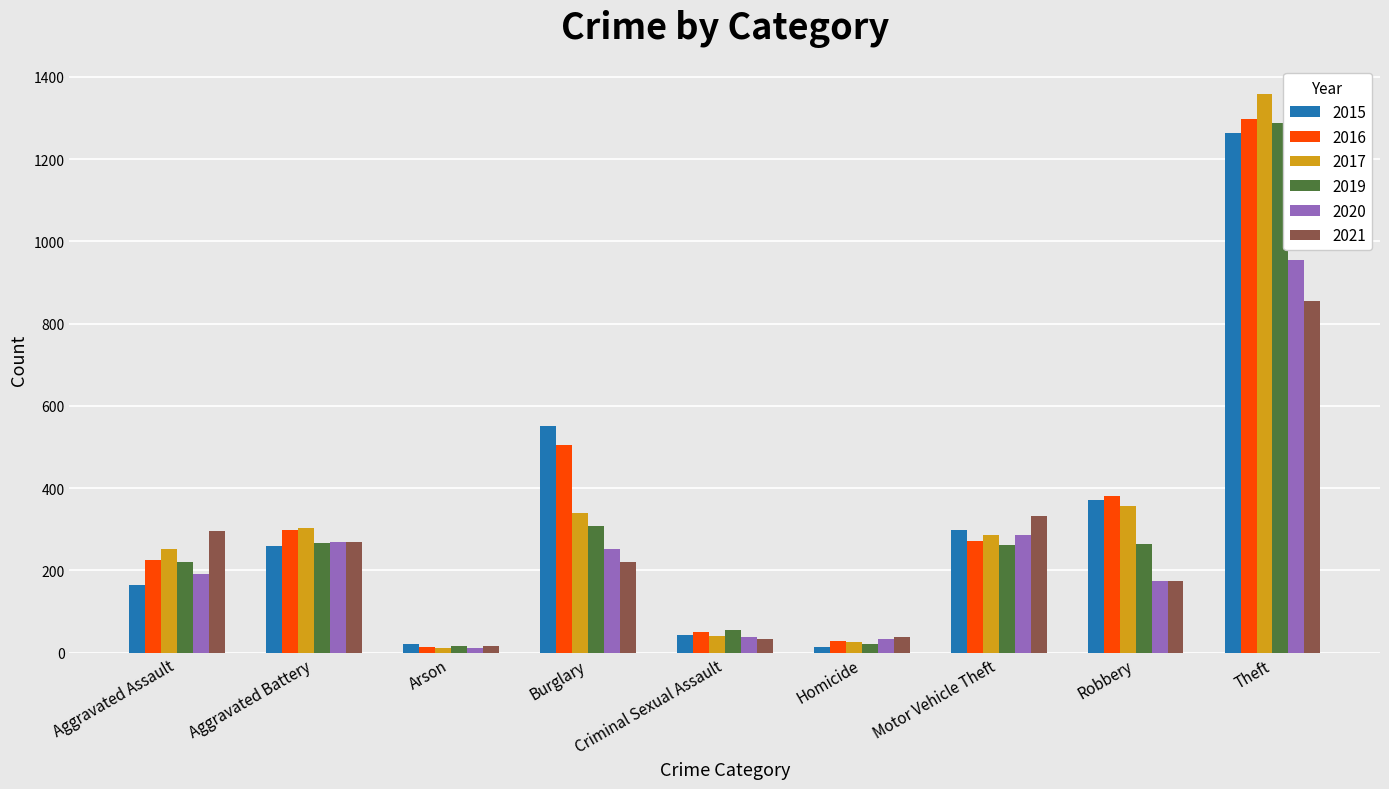

What is the difference between the second highest and second lowest values in the 2017 series?

329